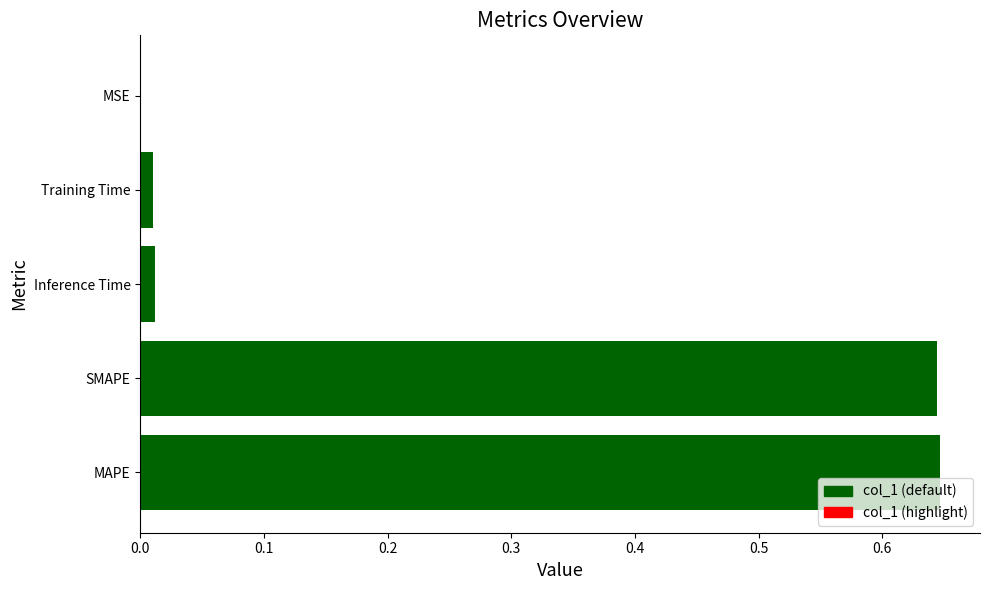

Count the number of categories in the chart.

5